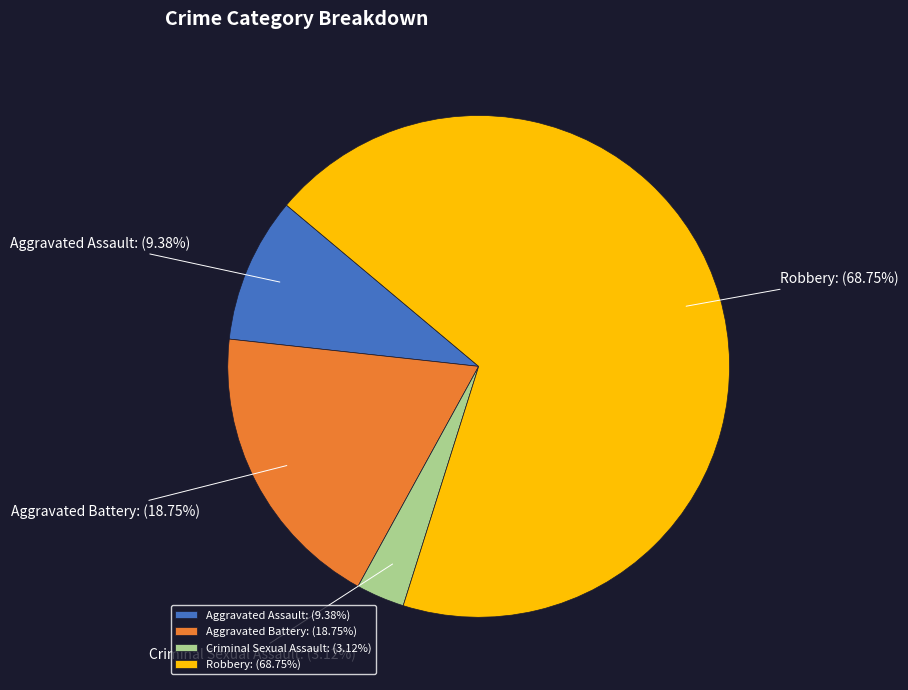

Which slice represents more than half of the pie?

Robbery